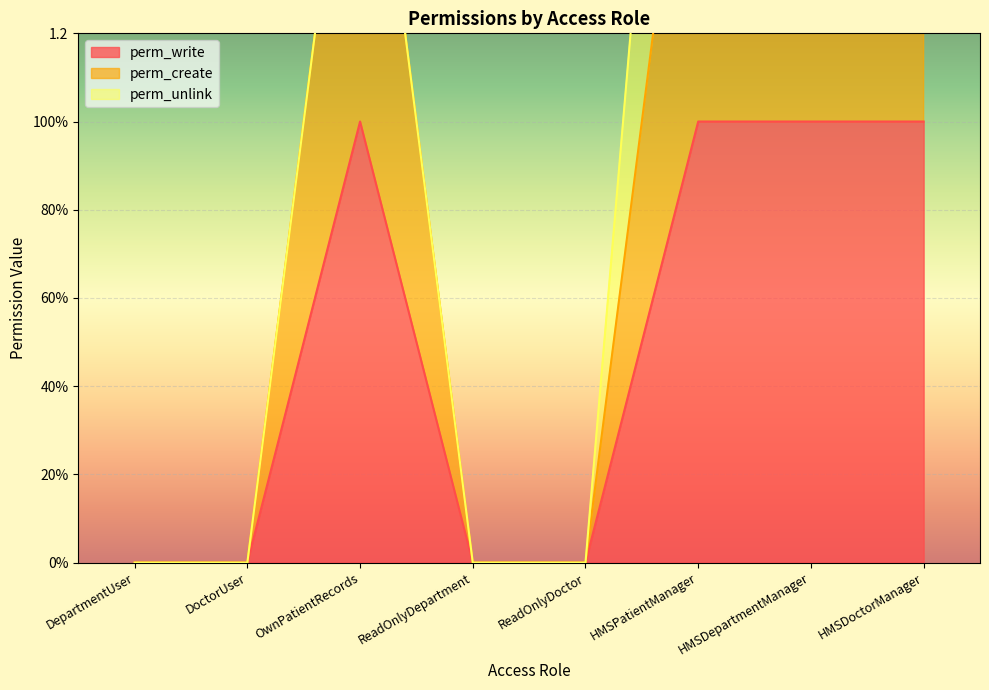

What position from the right is HMSPatientManager?

3